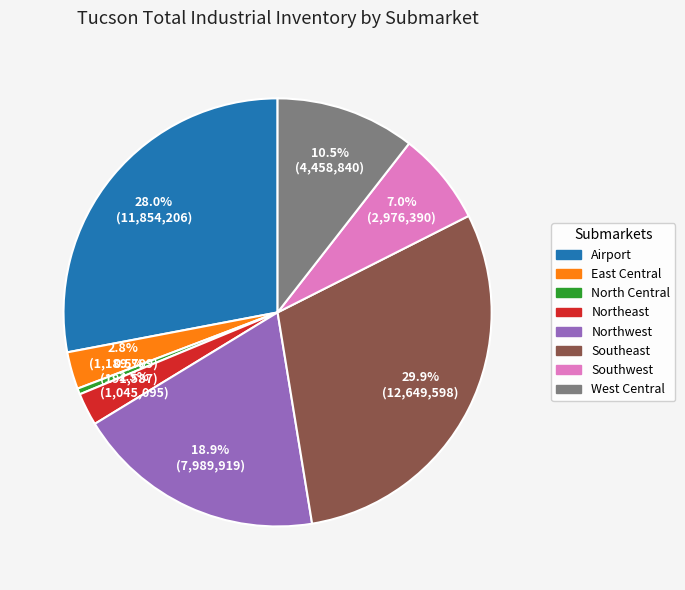

To the nearest percent, what is the average slice percentage?

12%